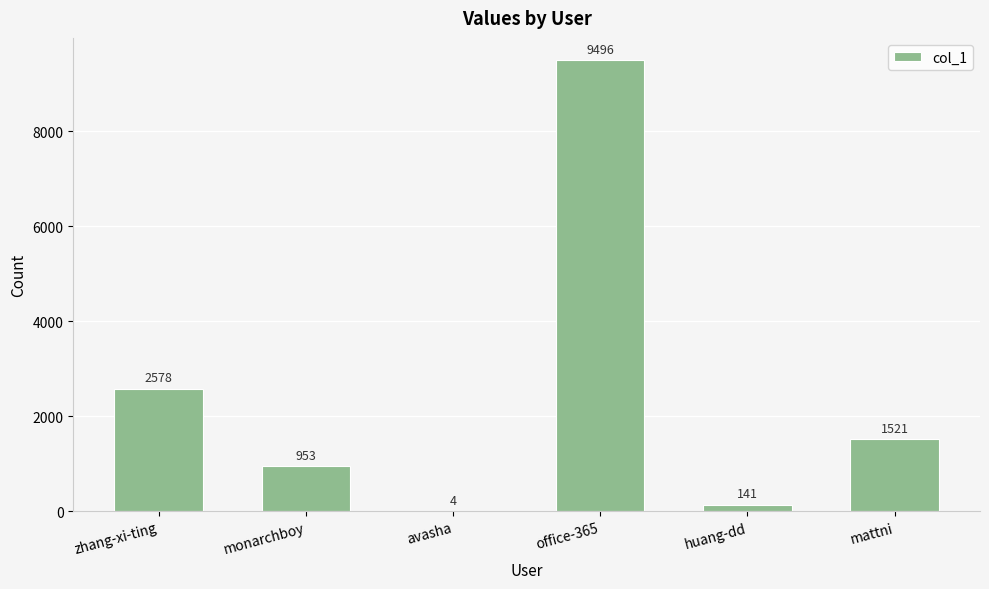

True or false: the data shows 953 at monarchboy.

True